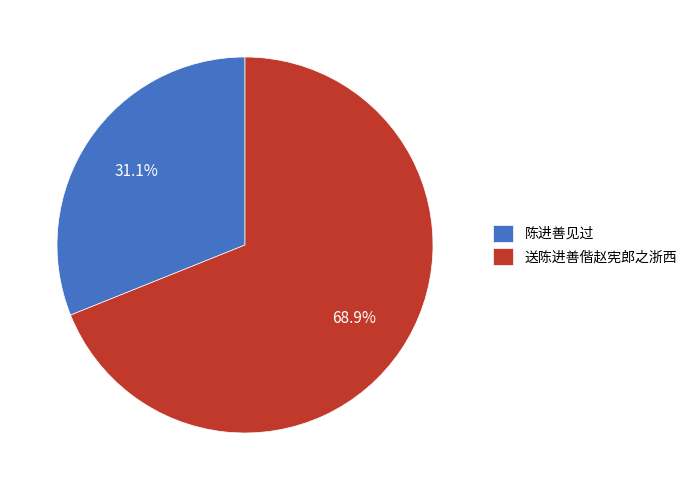

How many segments does this pie chart have?

2